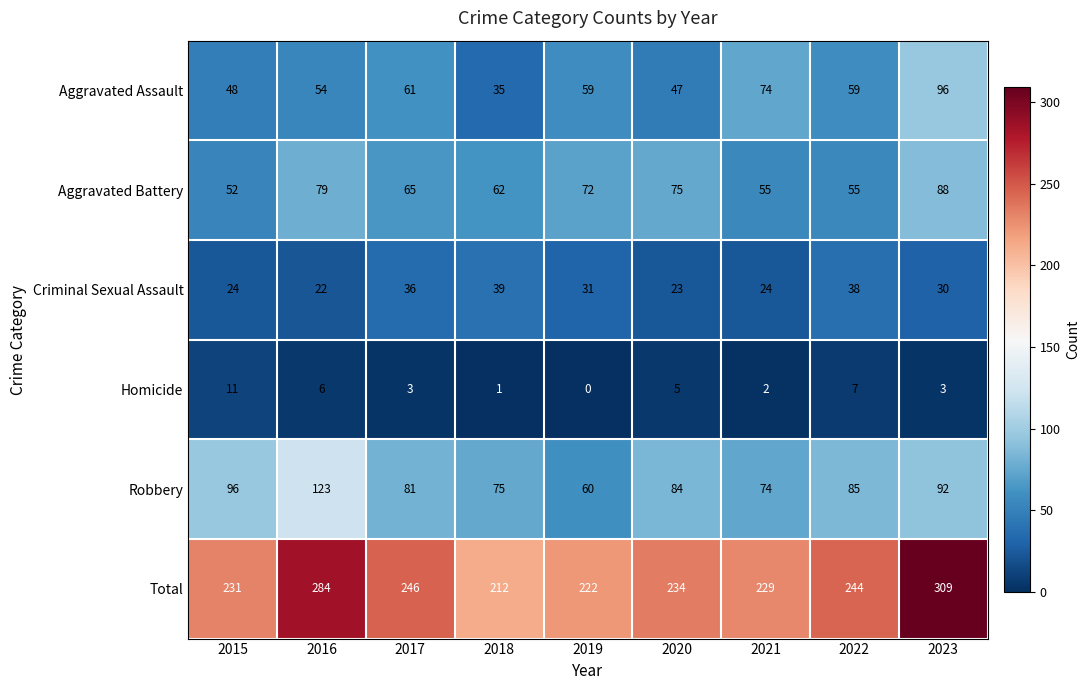

At which category does the chart reach its peak across all series?

2023